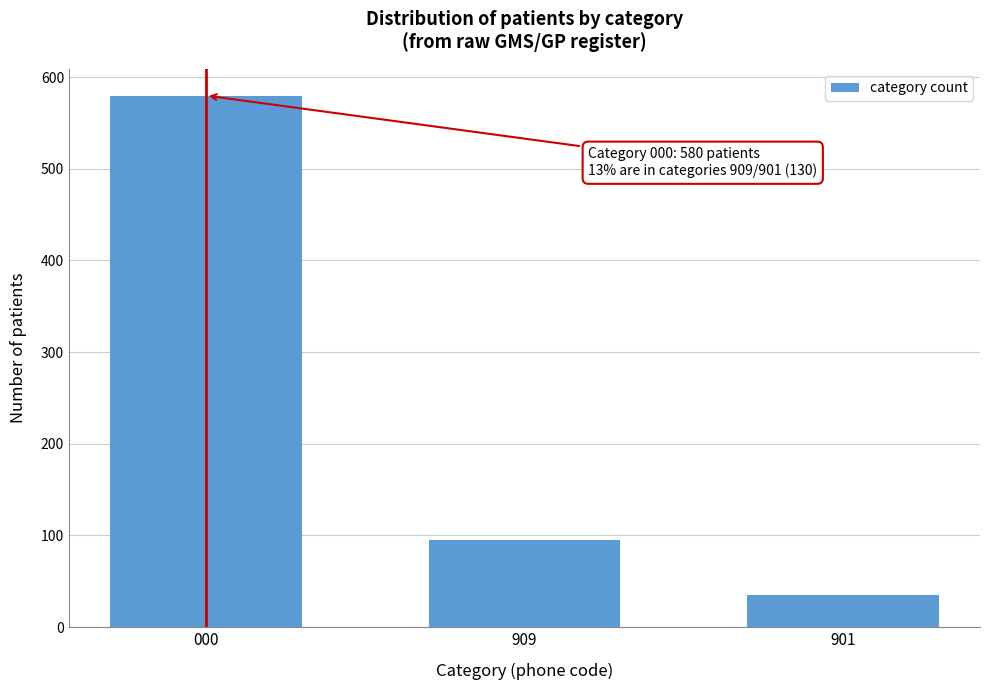

Reading left to right, transcribe all the data shown in this chart.

580	95	35